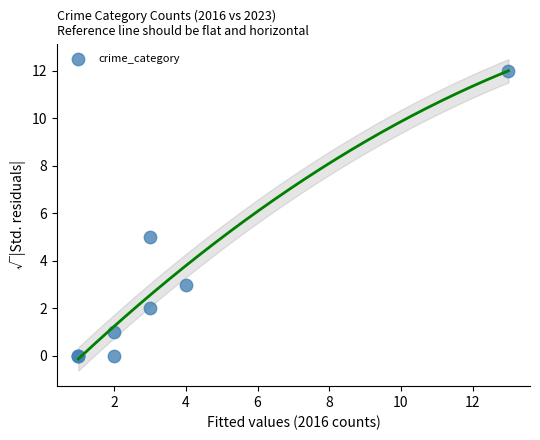

What Y value in the scatter plot is closest to 6?

5